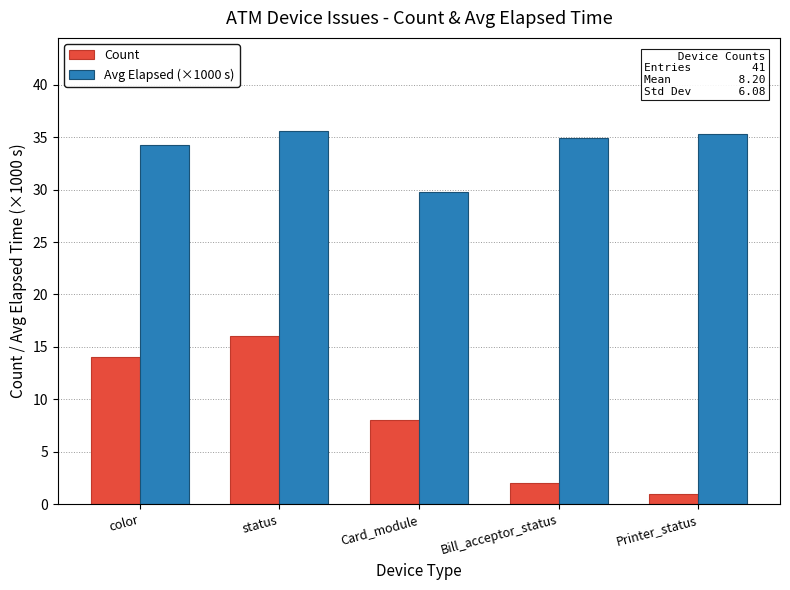

Rank the categories by Count value from highest to lowest.

status, color, Card_module, Bill_acceptor_status, Printer_status